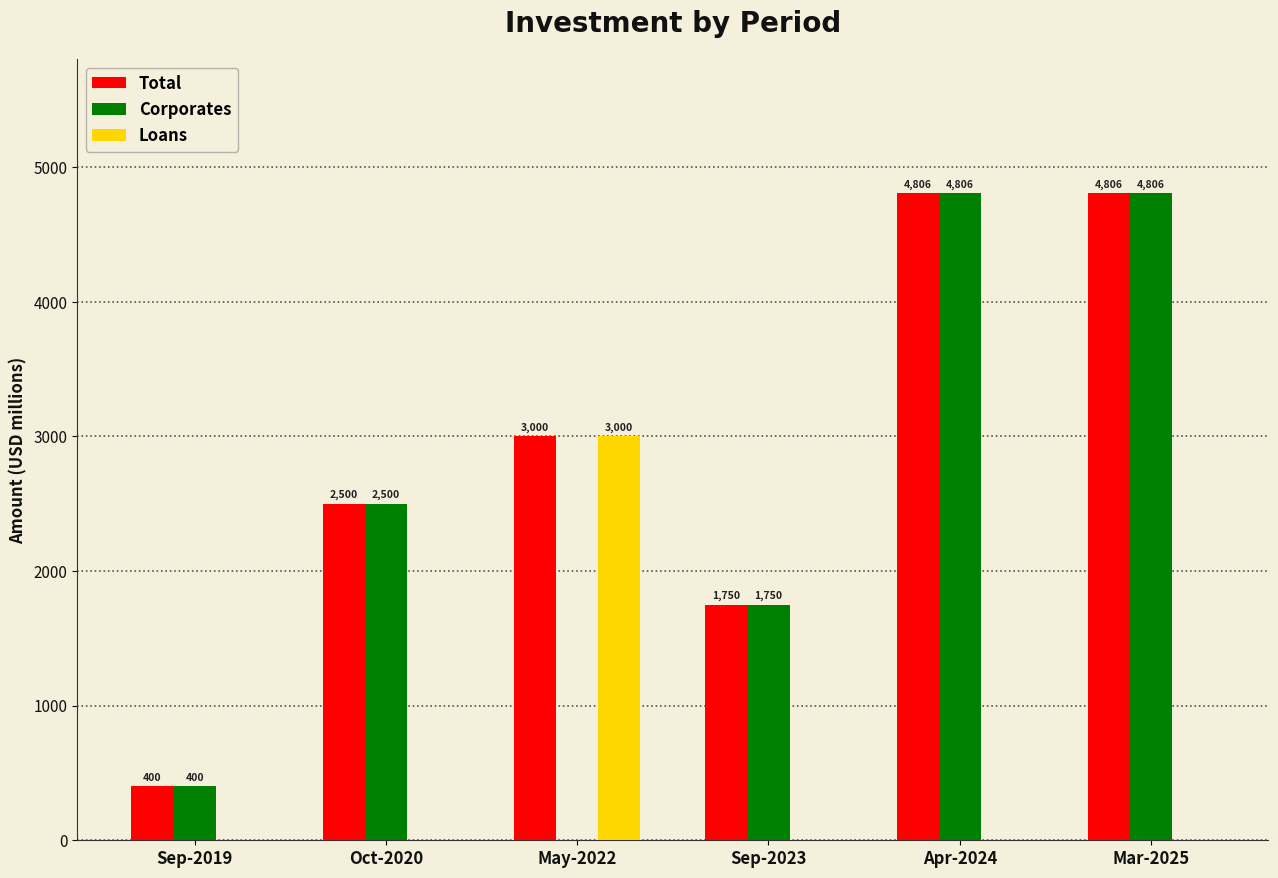

Which series has the largest total across all categories?

Total